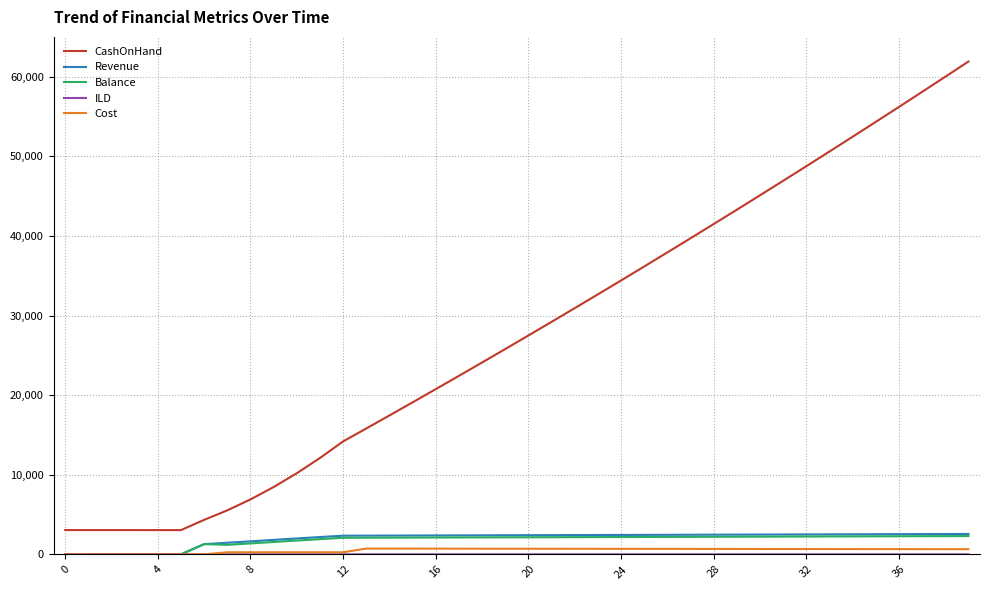

Does the chart have visible grid lines?

Yes